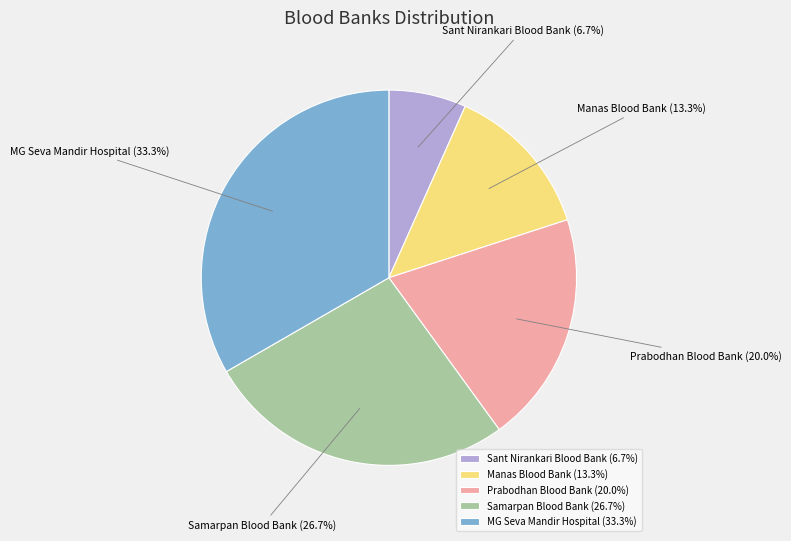

What is the ratio of the value at Samarpan Blood Bank to the value at Manas Blood Bank?

2.0